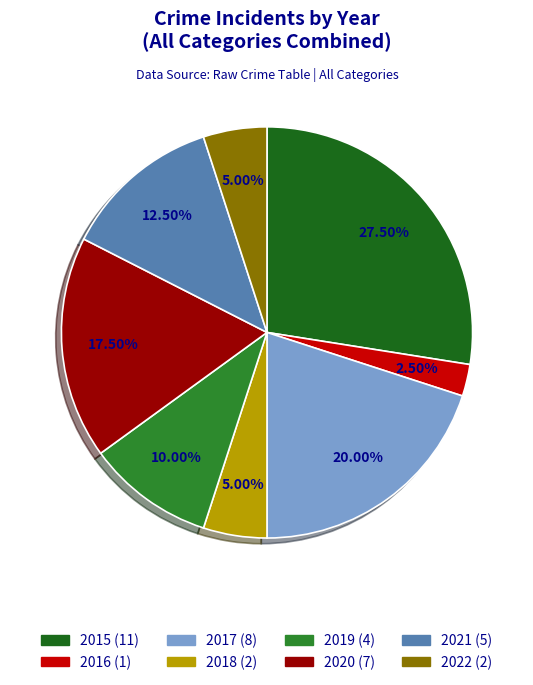

What percentage do 2019 and 2021 together represent?

22.5%